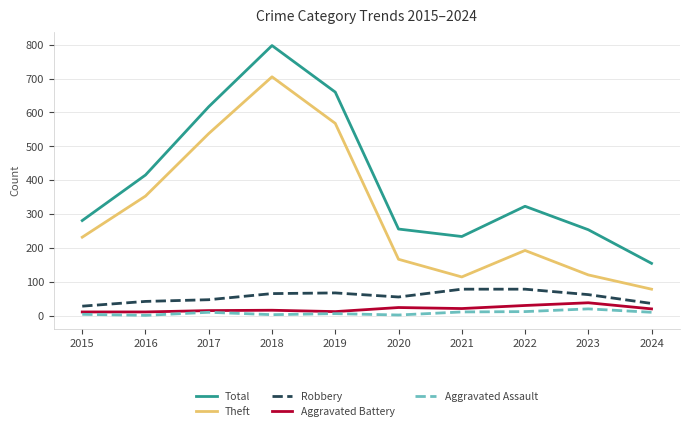

How many lines are shown in the chart?

5